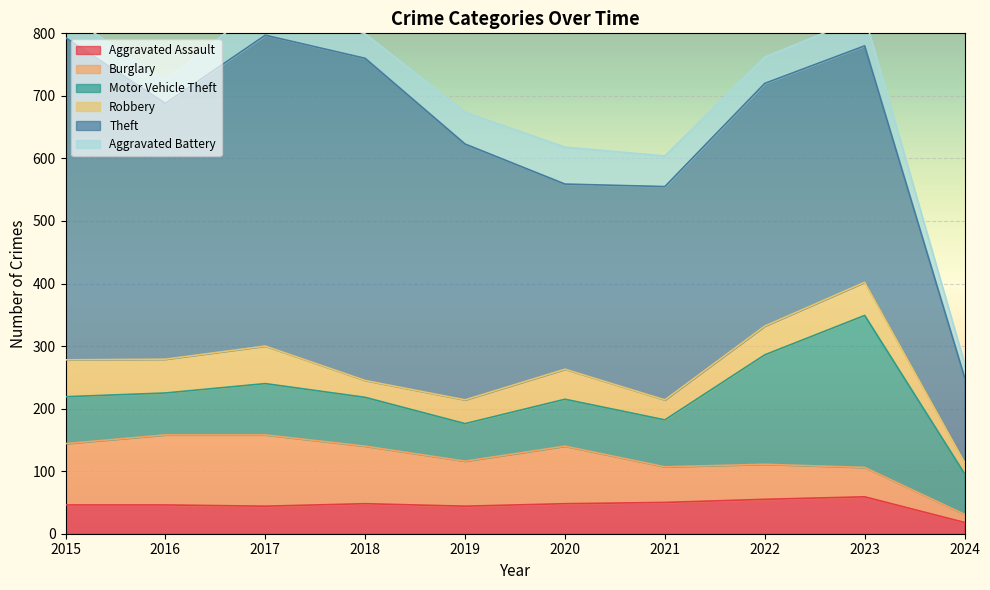

True or false: Aggravated Battery and Motor Vehicle Theft intersect in this chart.

False